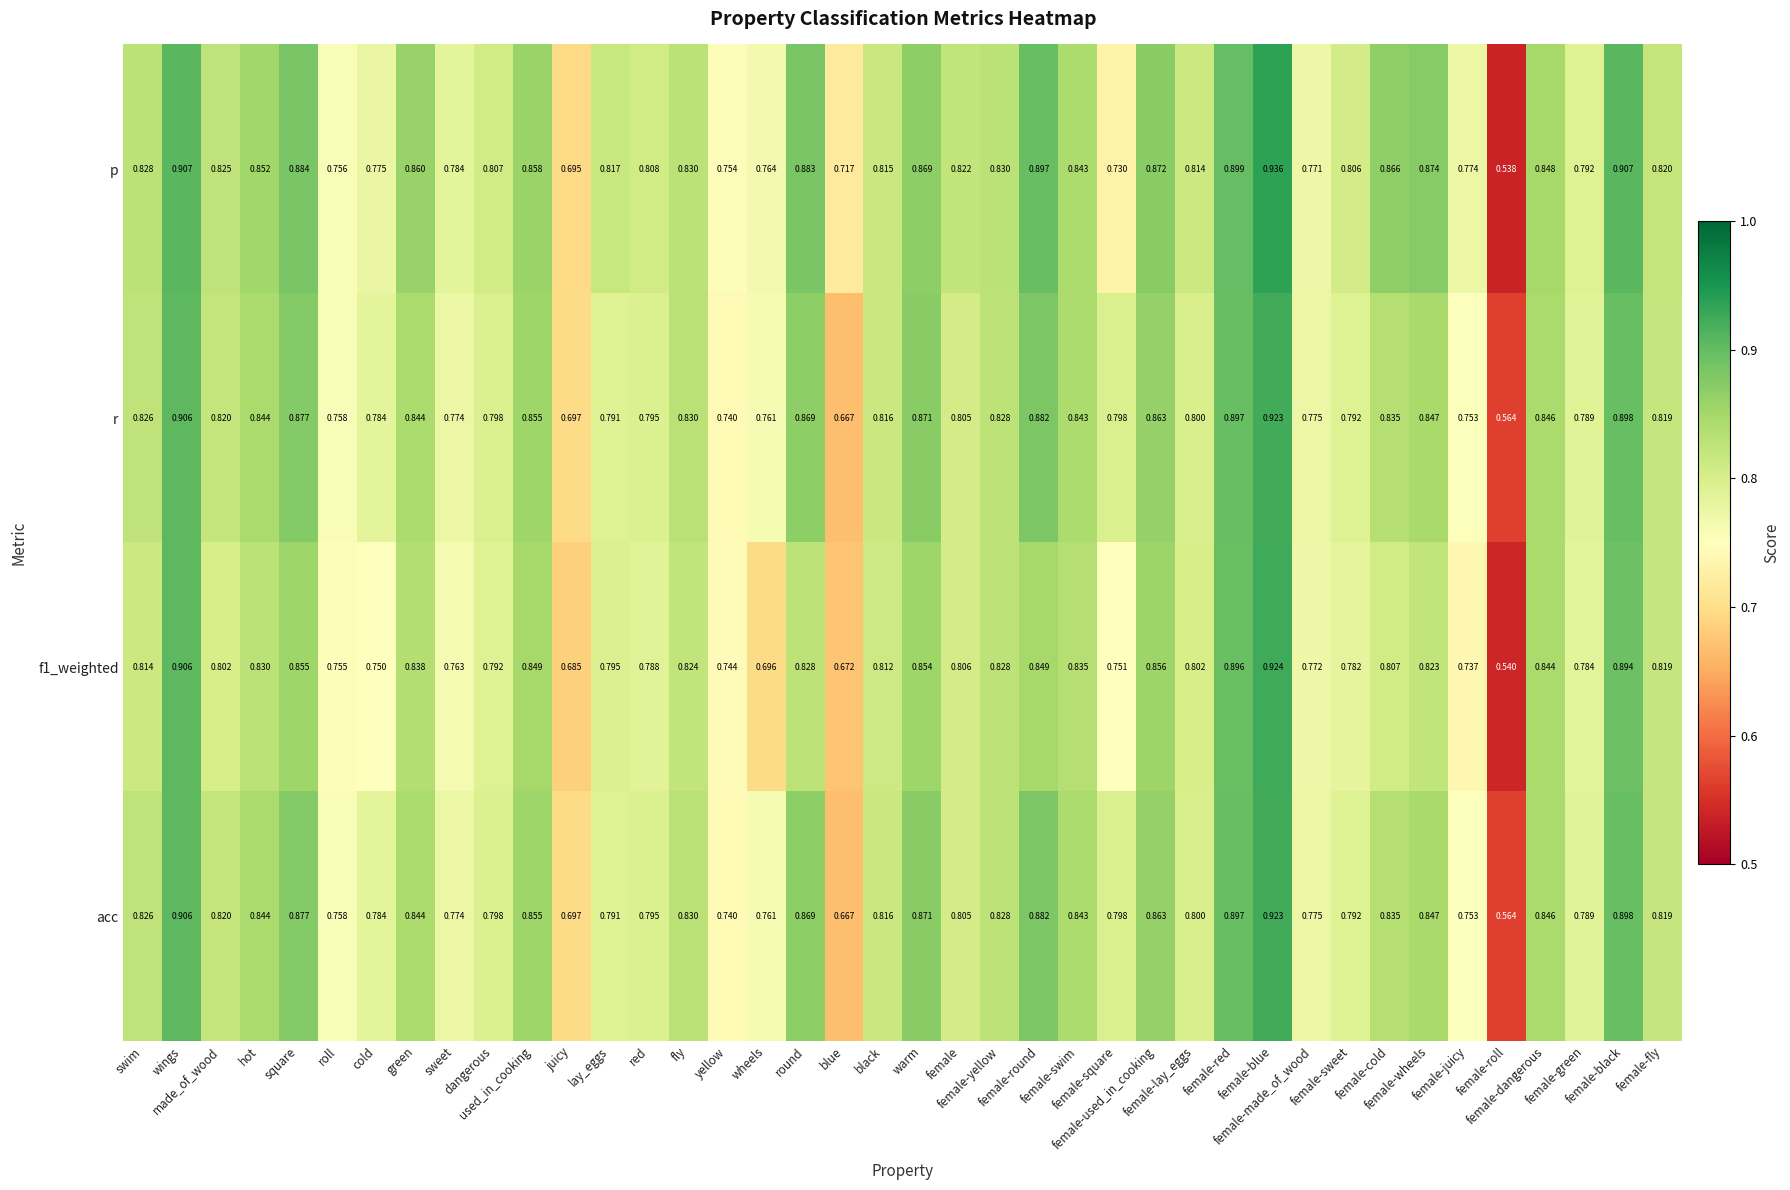

Which series has the largest range (max minus min)?

p